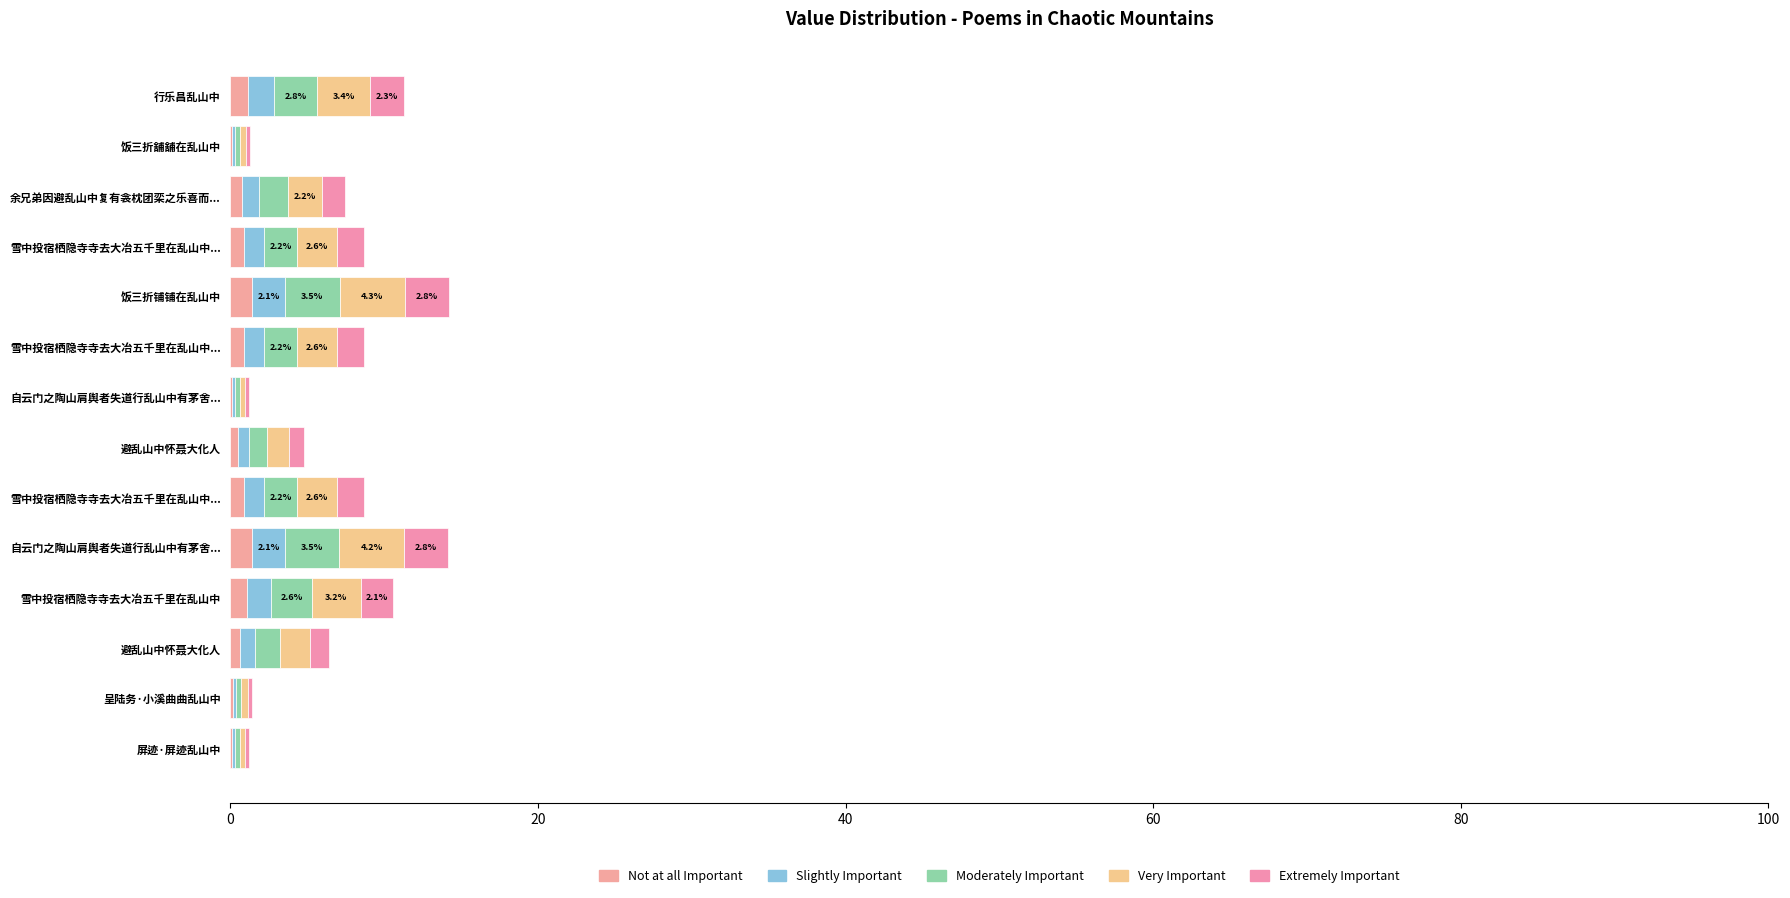

What is the sum of all Slightly Important values?

15.0